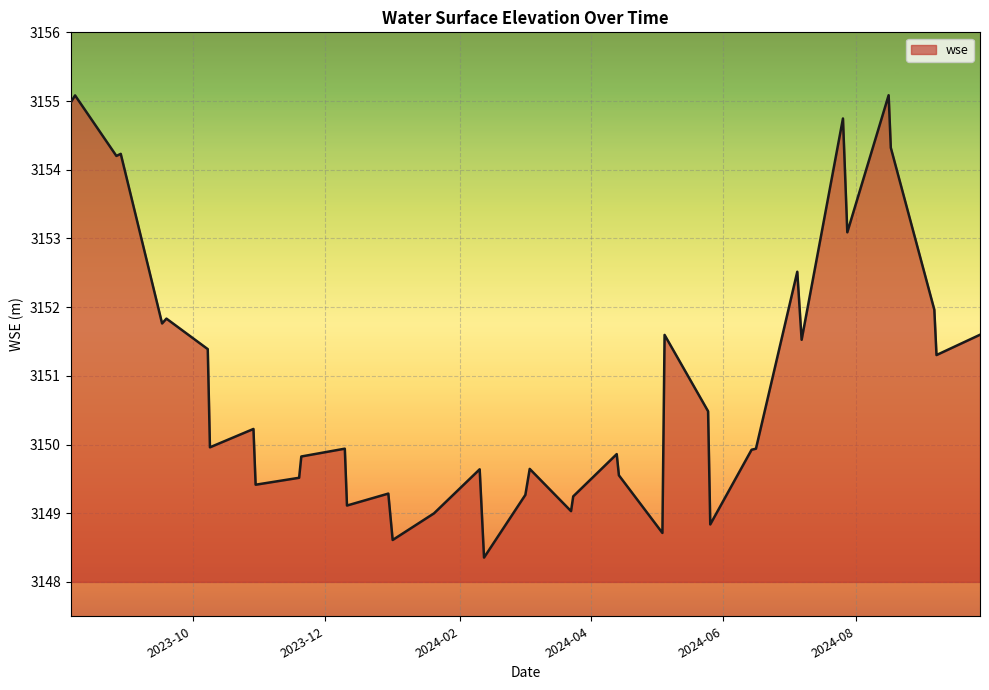

True or false: there are more than 1 points higher than both neighbors.

True